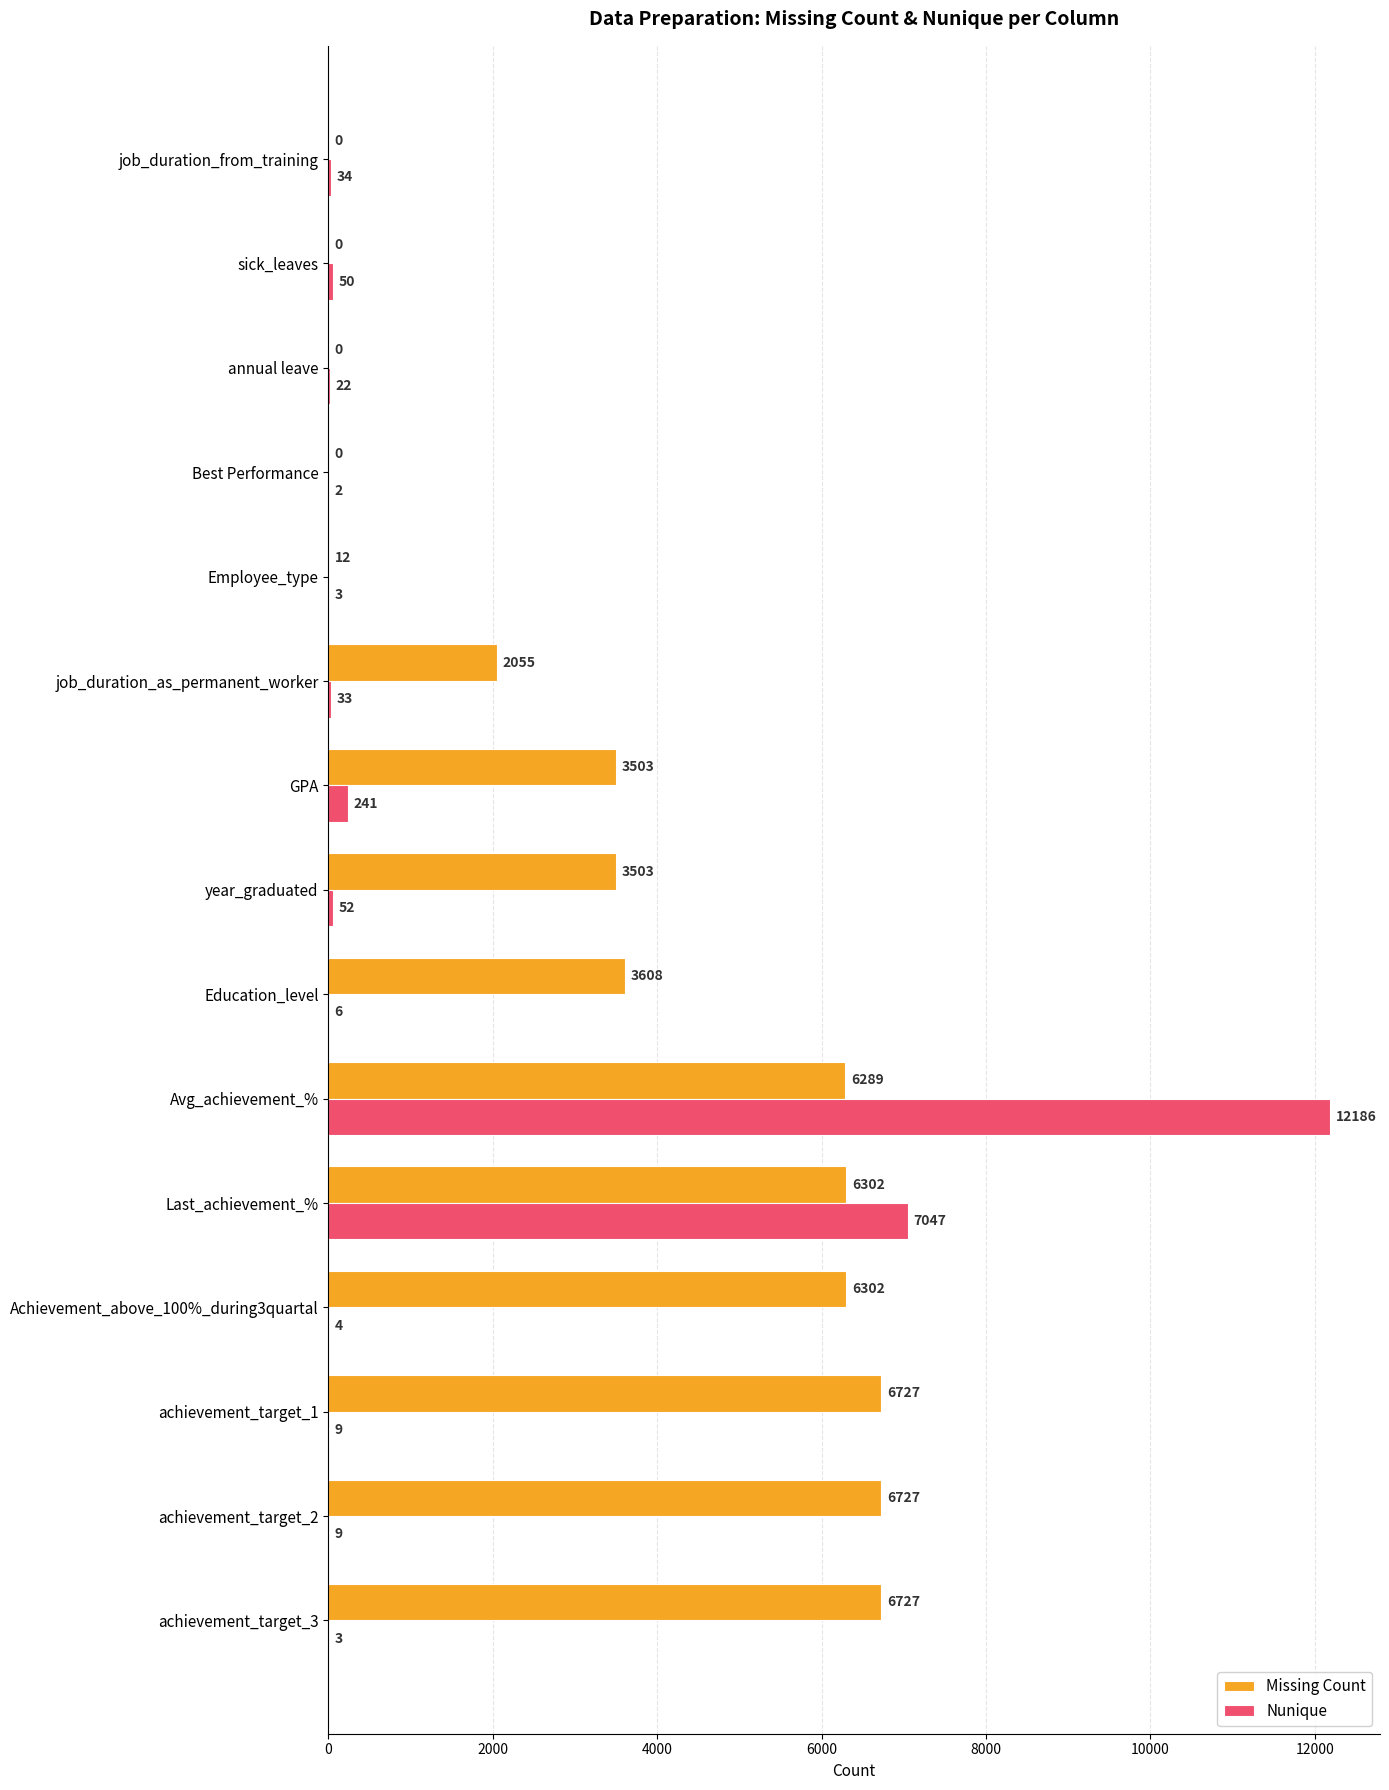

True or false: Nunique has a value of 9 at achievement_target_2.

True